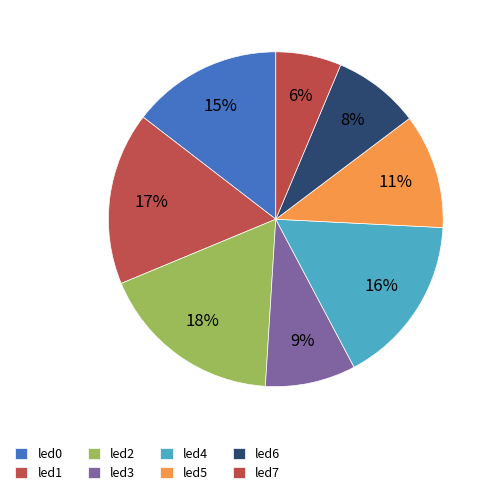

Which category has the biggest portion of the pie?

led2